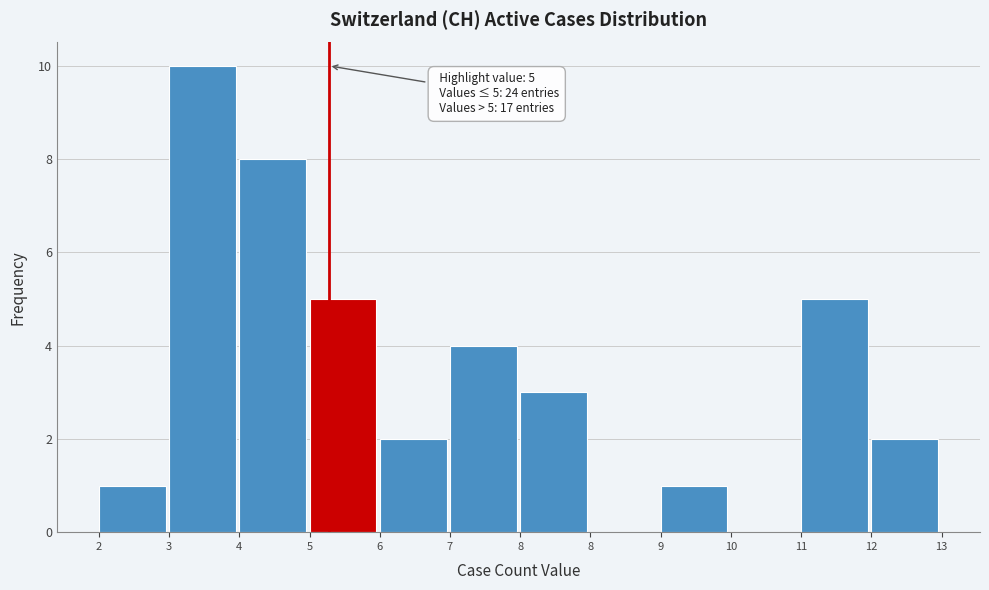

How many data points does each series have?

12